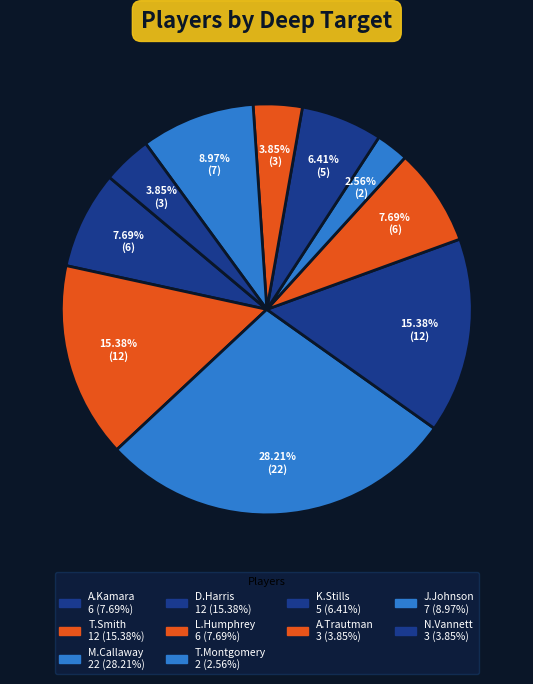

Which slice is the smallest?

T.Montgomery